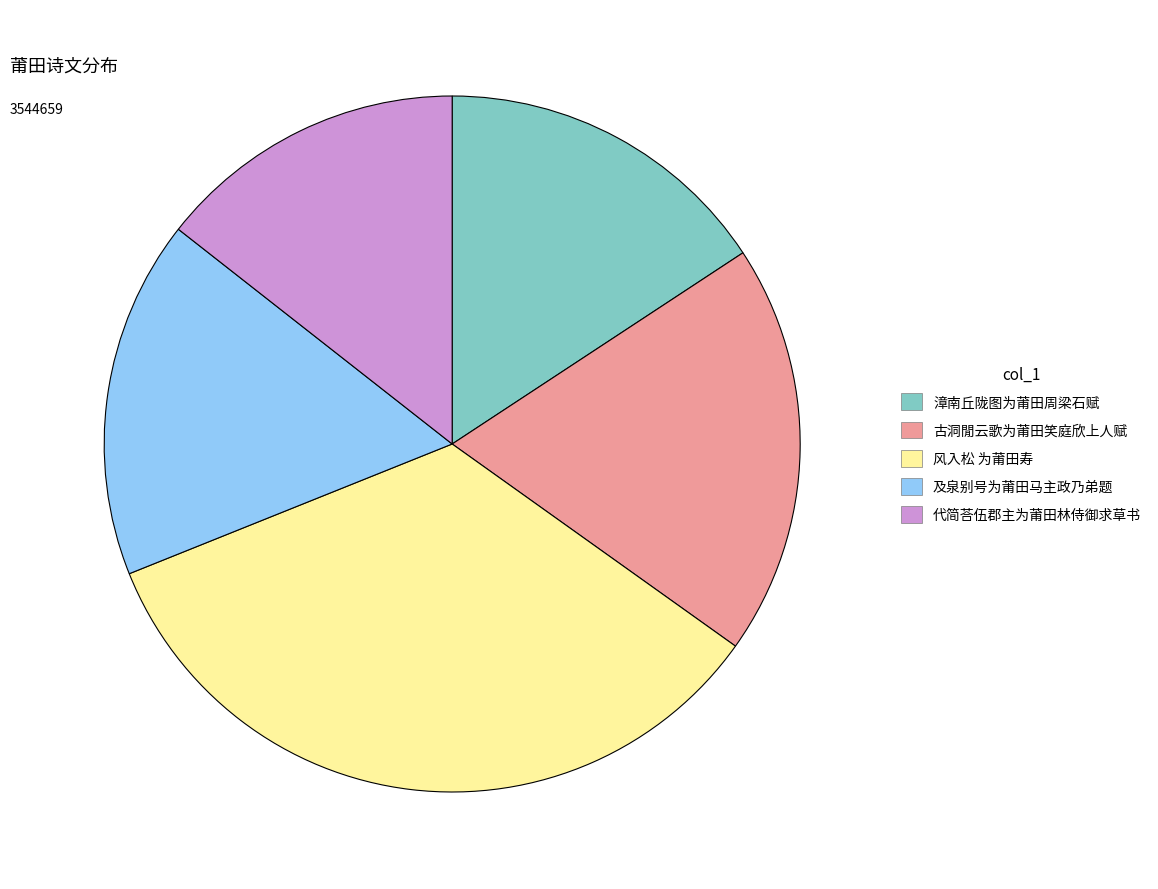

Do 漳南丘陇图为莆田周梁石赋 and 代简荅伍郡主为莆田林侍御求草书 together represent more than half of the pie?

No